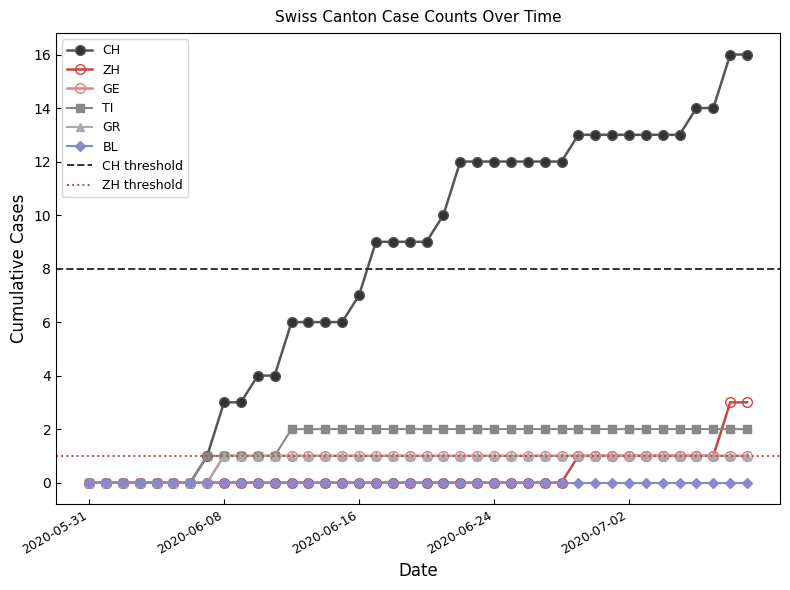

What is the sum of all ZH values?

15